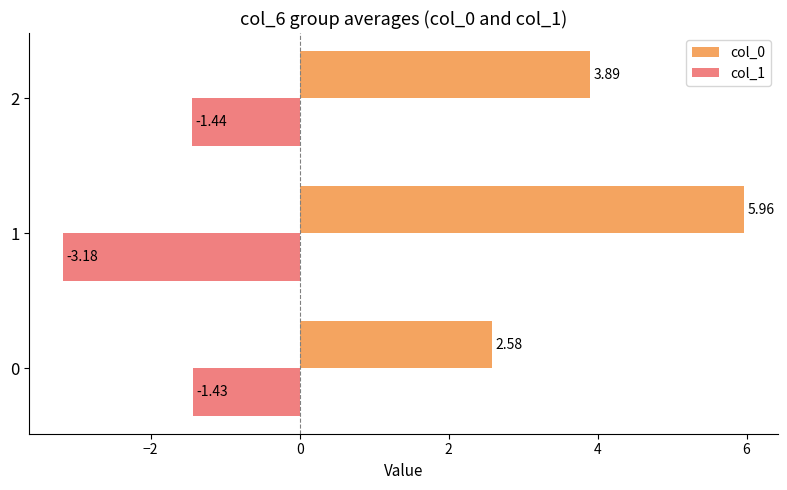

Which category has the lowest value in the col_0 series?

0